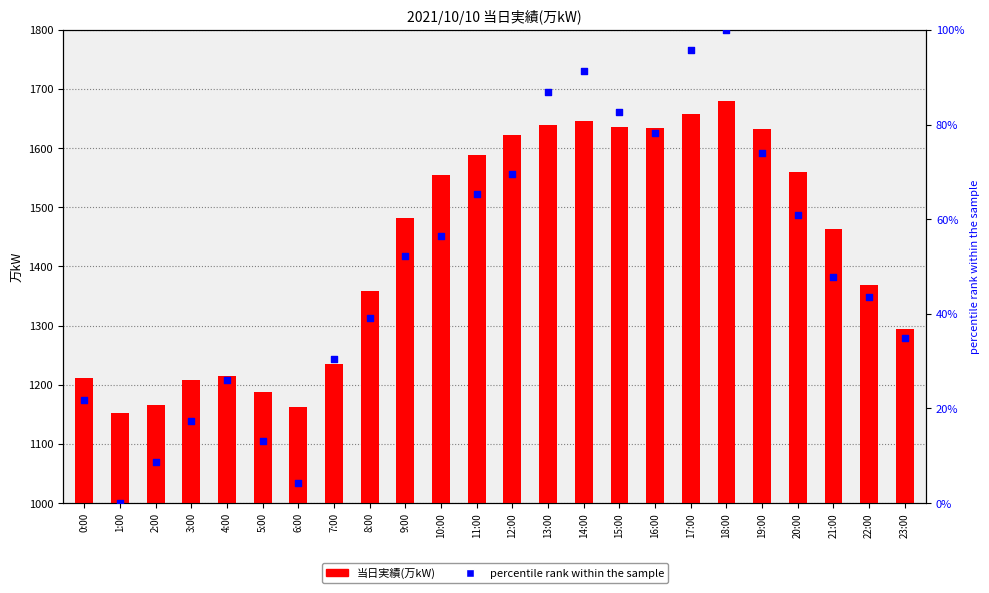

Which series has the largest total across all categories?

当日実績(万kW)